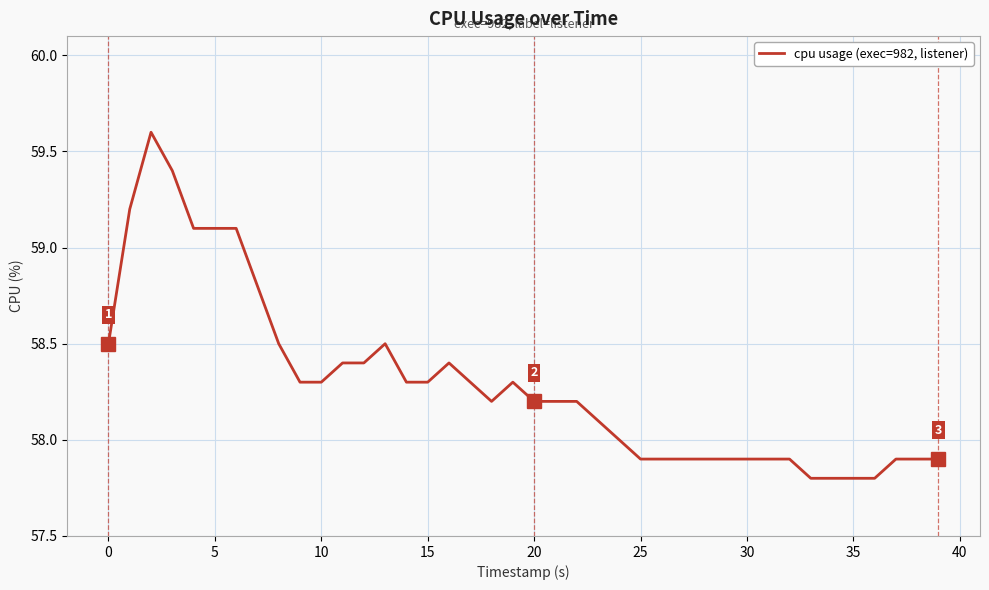

What is the smallest value displayed?

57.8